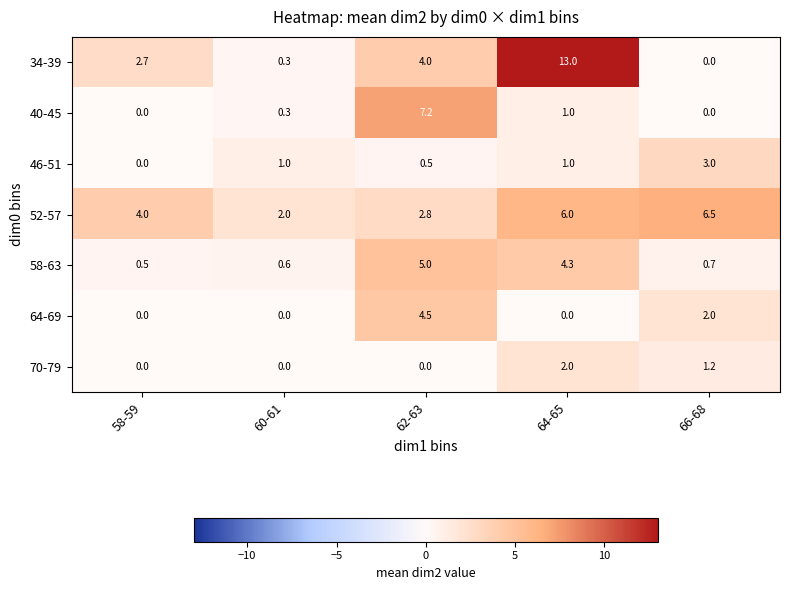

List the series in order of their peak value, lowest first.

70-79, 46-51, 64-69, 58-63, 52-57, 40-45, 34-39